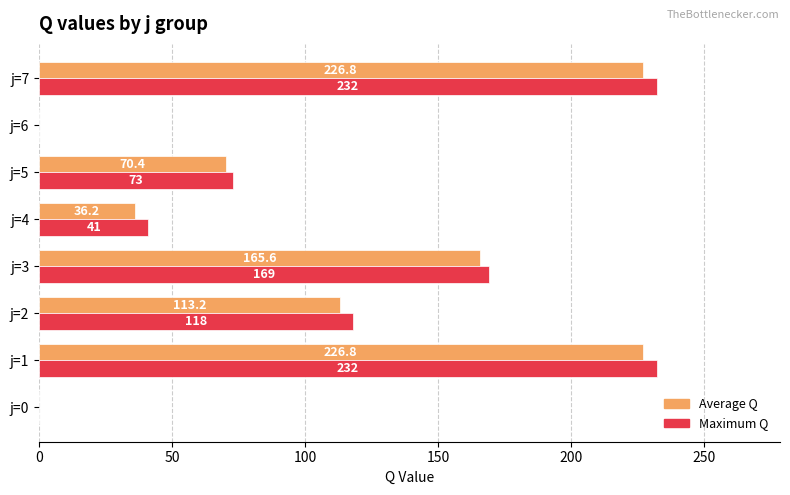

The value of Maximum Q at j=4 is 41.0. True or false?

True